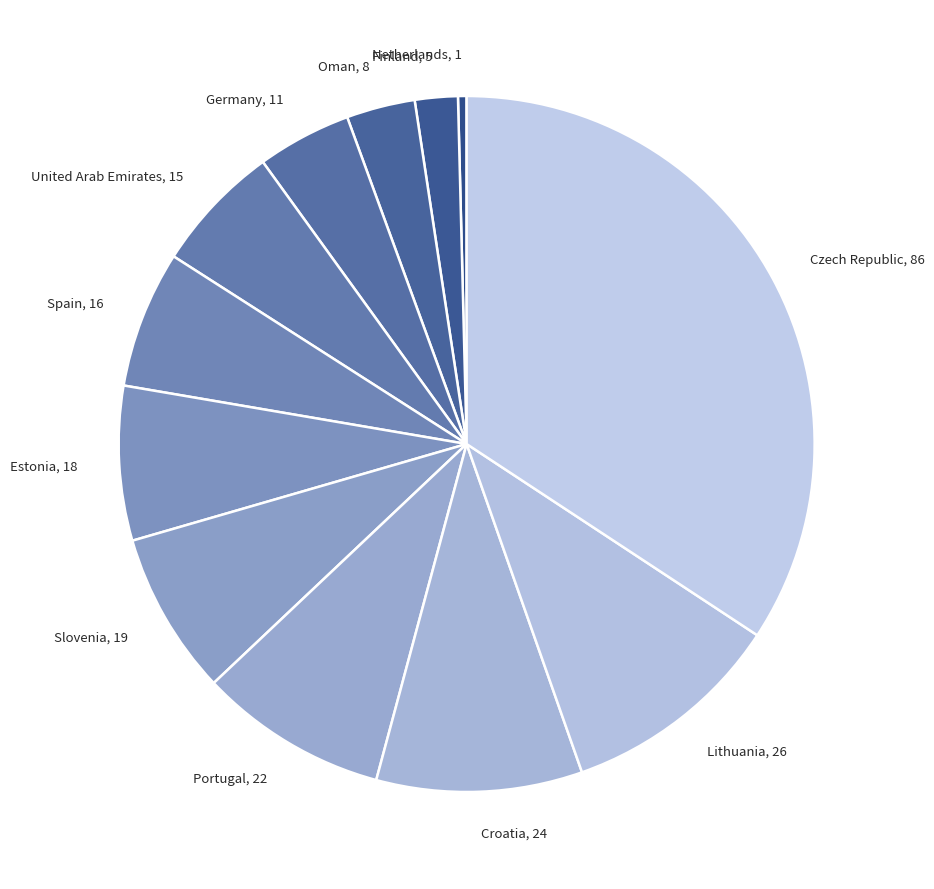

Which slice is the largest?

Czech Republic